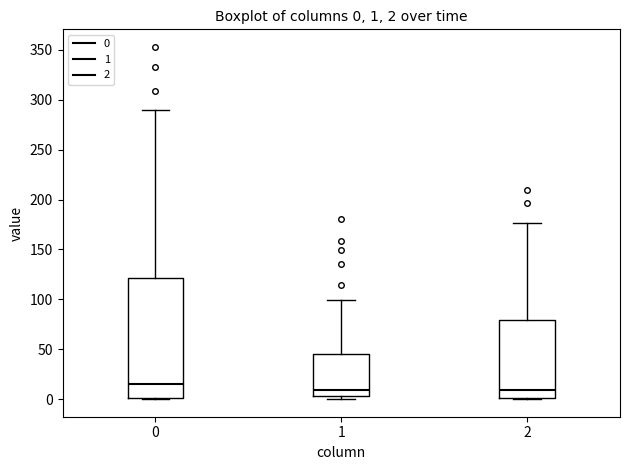

Comparing the boxes themselves (not the whiskers), which one is the tallest?

0